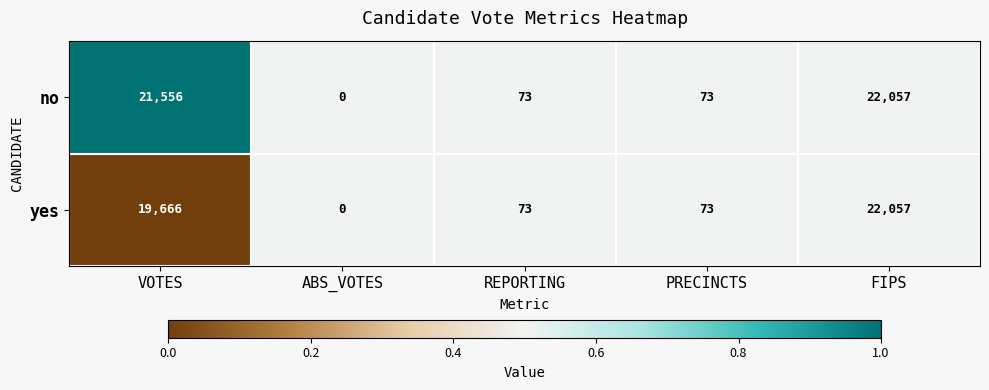

Rank the series by their average value, from lowest to highest.

yes, no